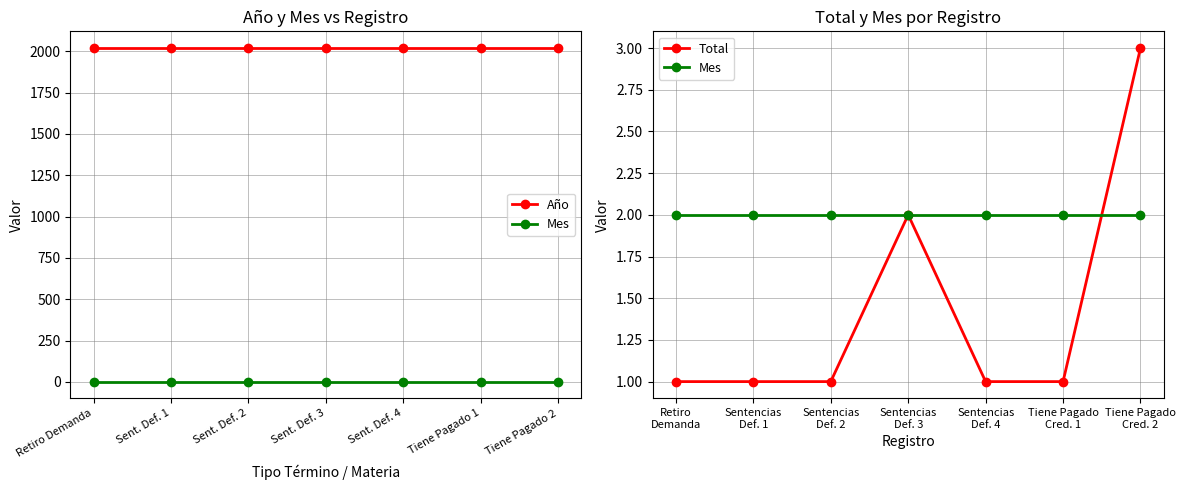

The Total series shows 1 at Retiro Demanda. True or false?

False